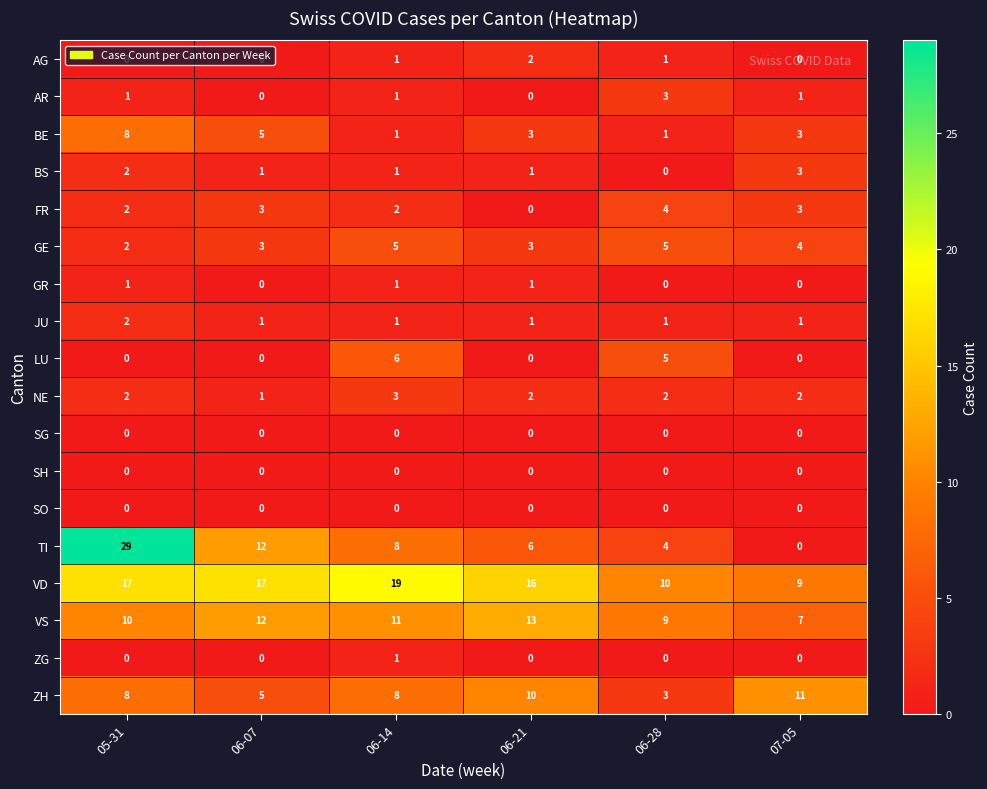

How many categories are shown in the chart?

6